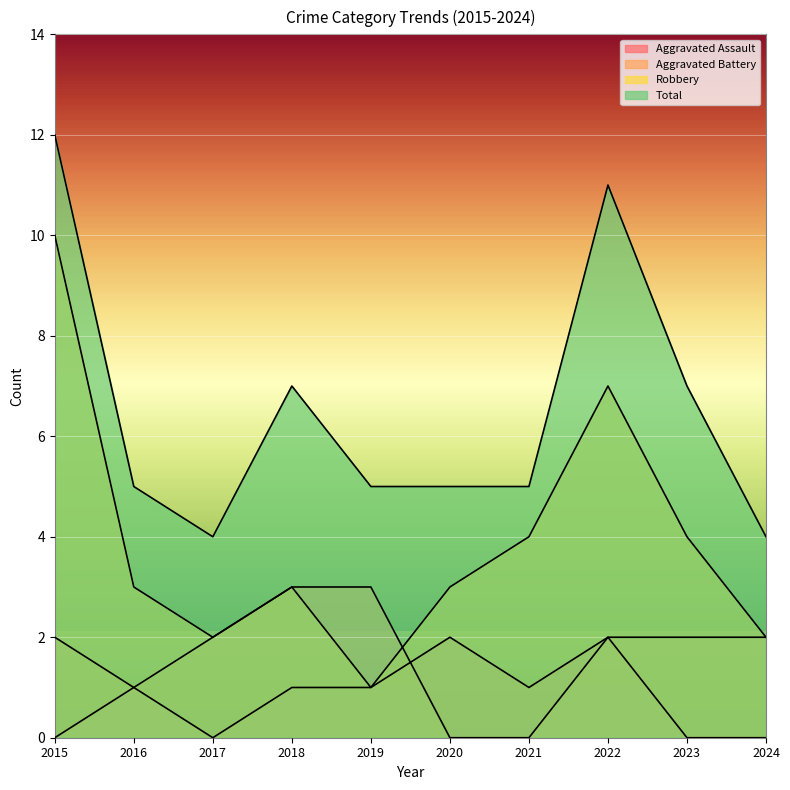

Which series has the largest range (max minus min)?

Robbery